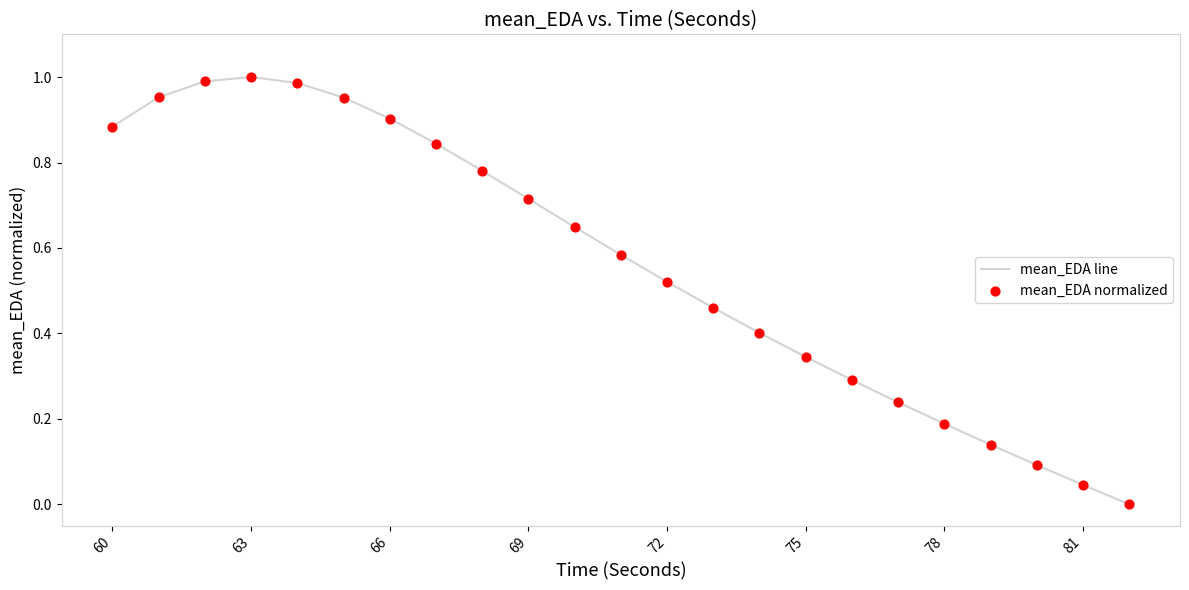

How many lines are shown in the chart?

1